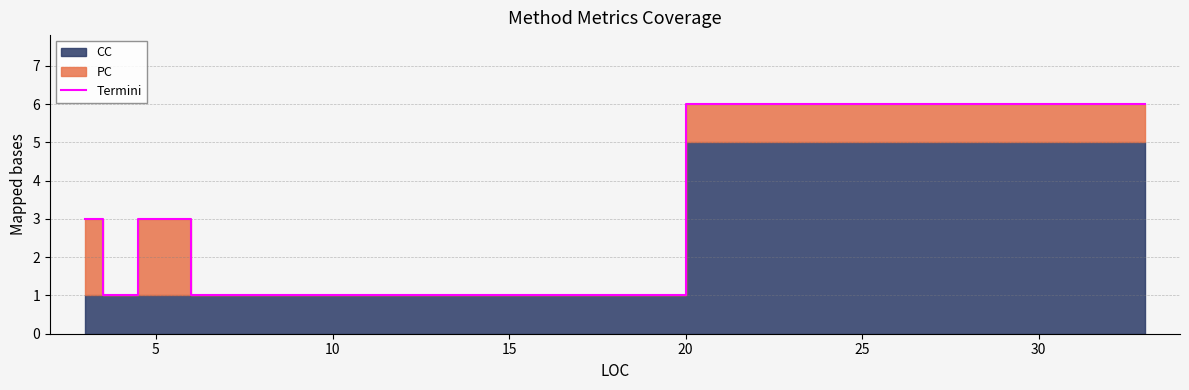

How many data points are less than 3?

2